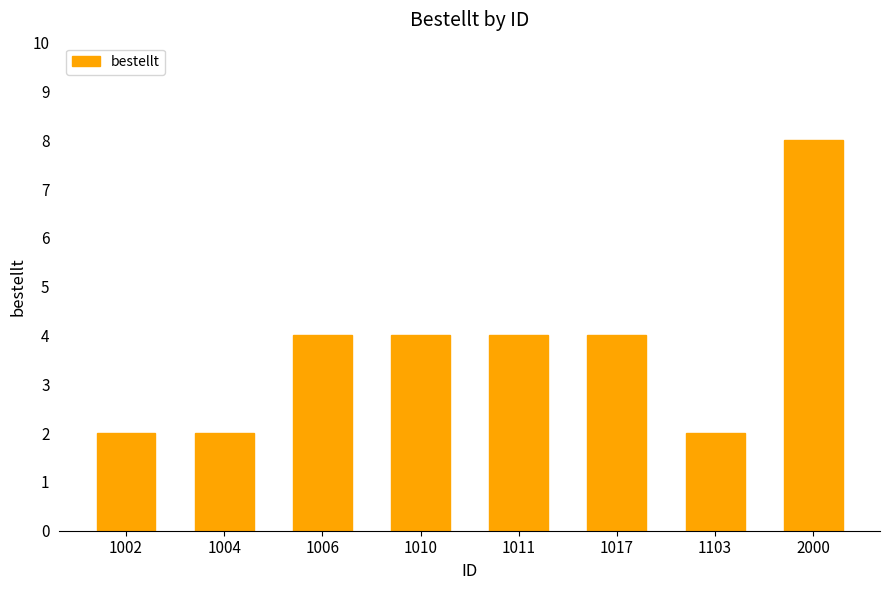

How many data points are less than 4?

3